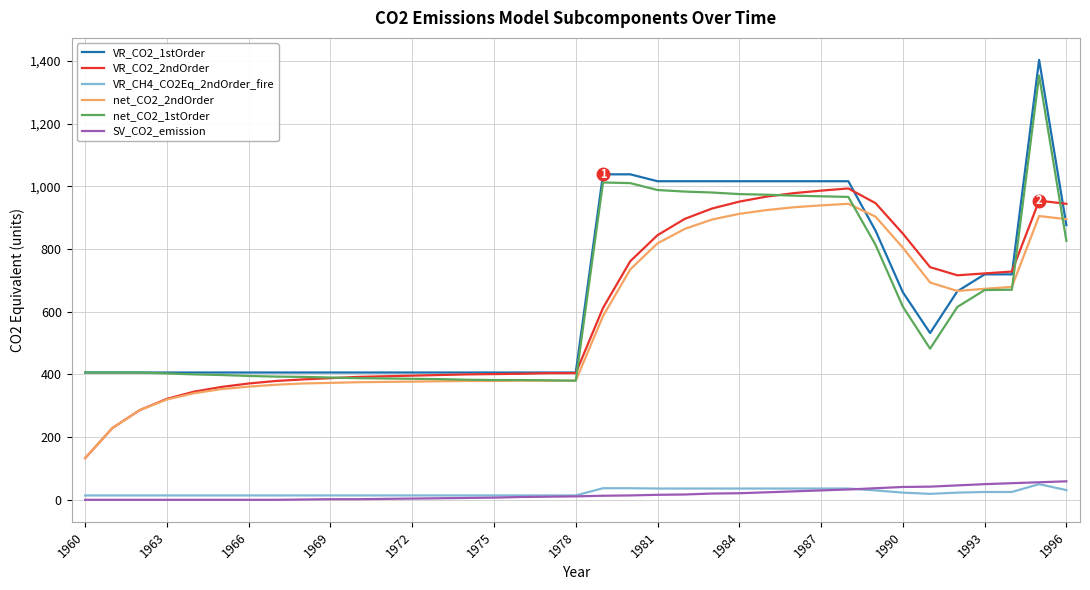

Which series has the widest spread of values?

VR_CO2_1stOrder